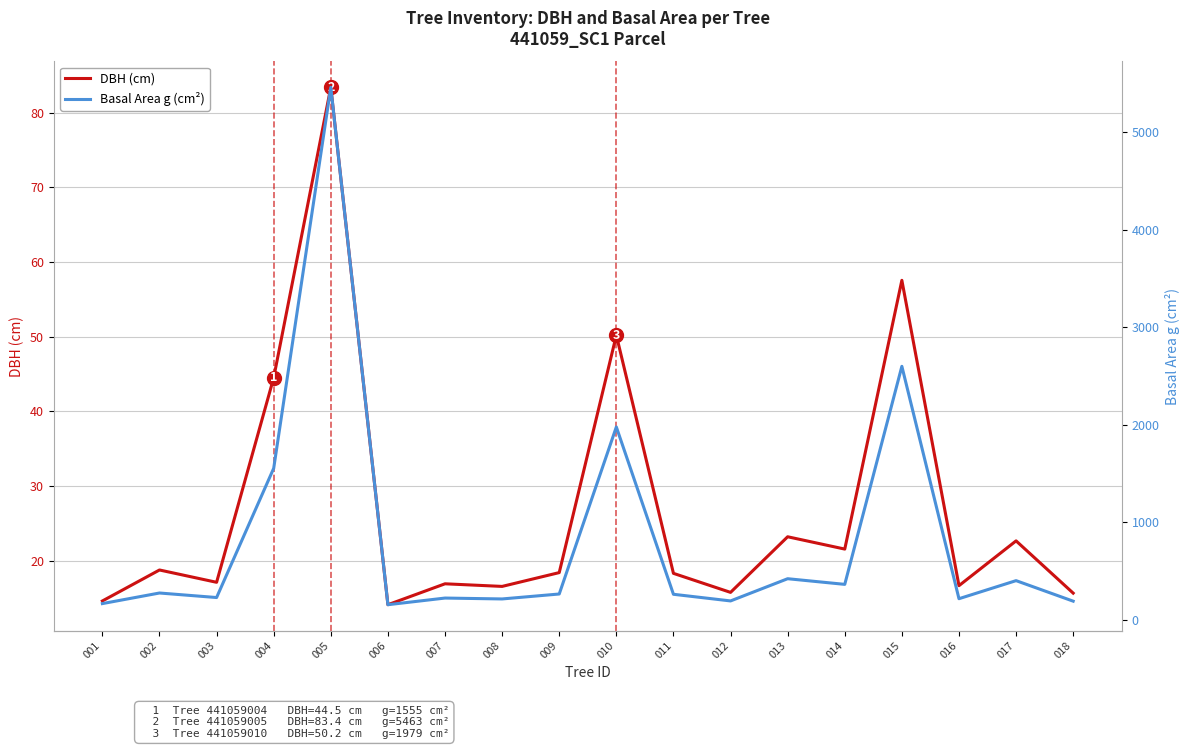

The DBH (cm) series shows 4.8 at 014. True or false?

False